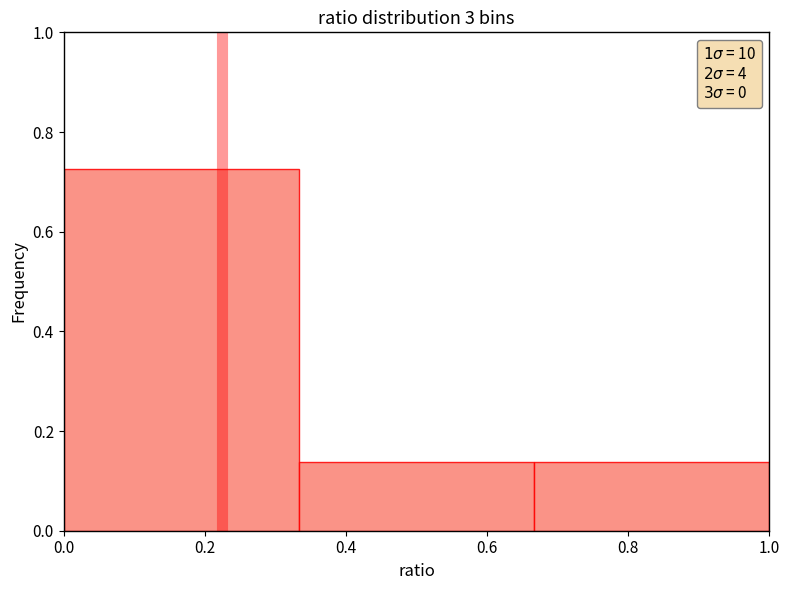

Reading left to right, list every bar in this chart as the range it spans on the x-axis followed by its height. Neither the bar edges nor the heights are printed on the chart, so give them approximately, as read against the axes.

0.00 to 0.34: 0.72
0.34 to 0.66: 0.14
0.66 to 1.00: 0.14